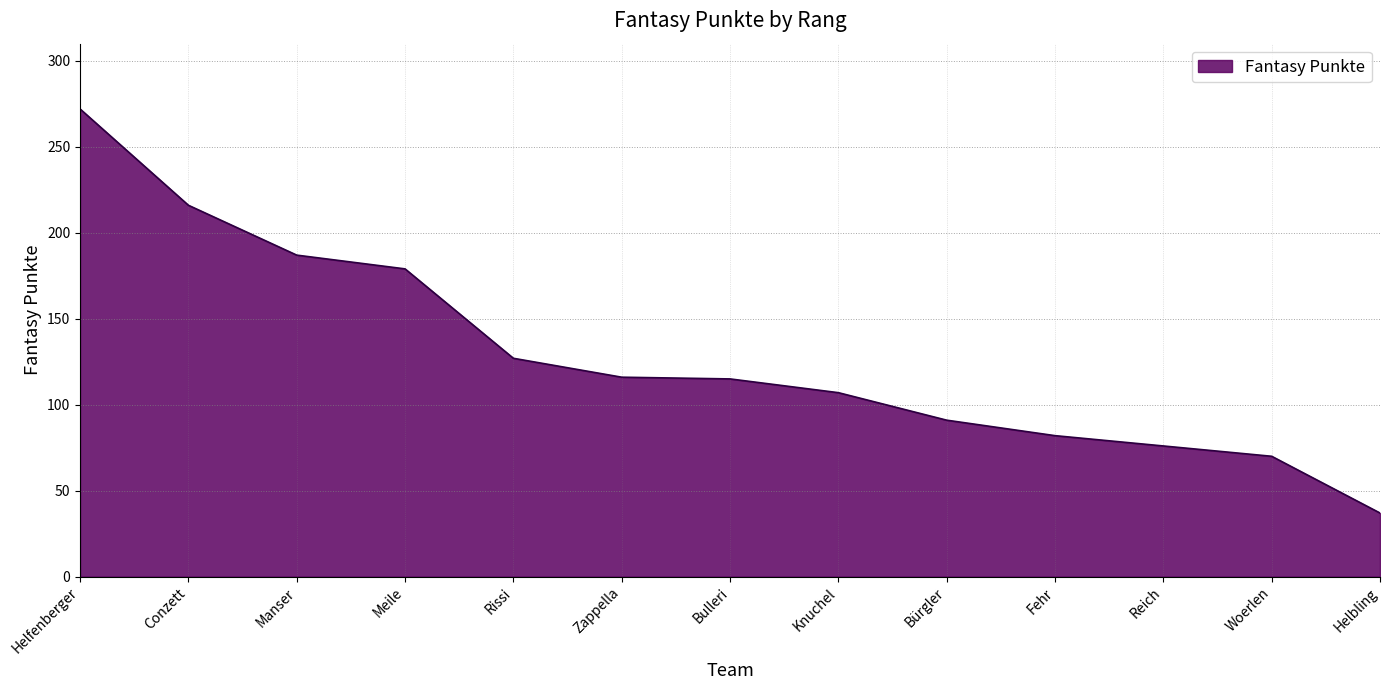

What position from the left is Woerlen?

12